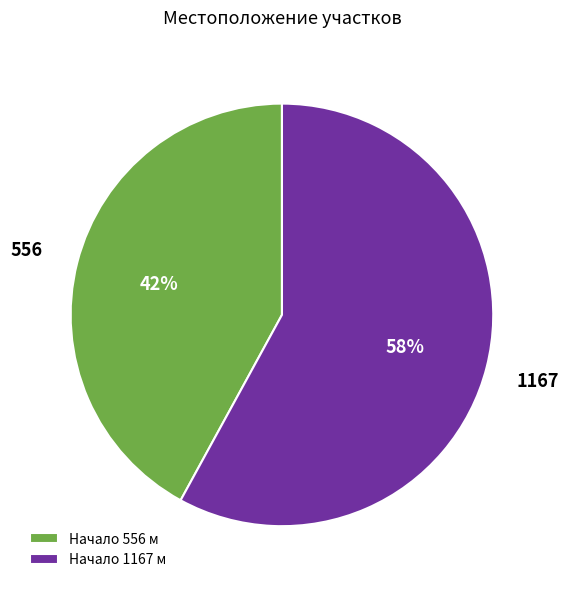

Between Начало 556 м and Начало 1167 м, which is larger?

Начало 1167 м